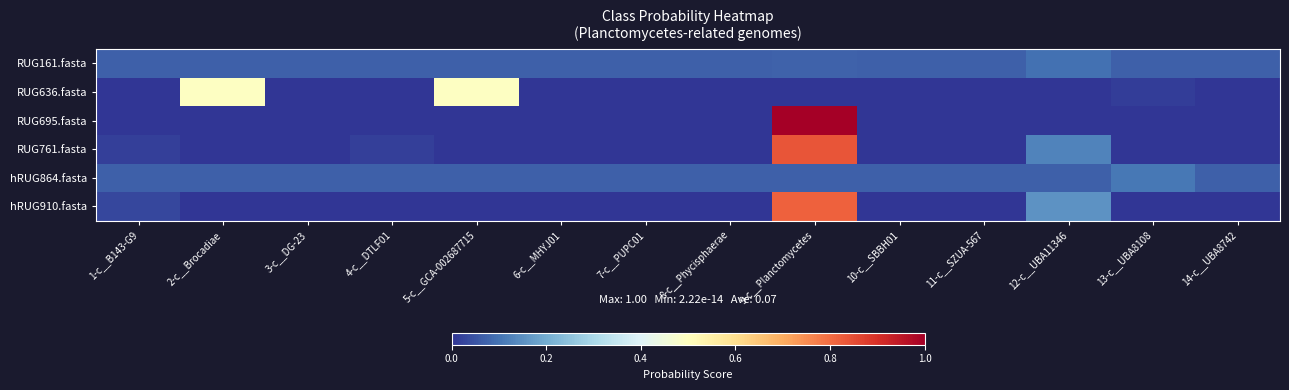

Reading left to right, what are all the values shown in this chart?

RUG161.fasta: 1-c__B143-G9=0.1	2-c__Brocadiae=0.1	3-c__DG-23=0.1	4-c__DTLF01=0.1	5-c__GCA-002687715=0.1	6-c__MHYJ01=0.1	7-c__PUPC01=0.1	8-c__Phycisphaerae=0.1	9-c__Planctomycetes=0.1	10-c__SBBH01=0.1	11-c__SZUA-567=0.1	12-c__UBA11346=0.1	13-c__UBA8108=0.1	14-c__UBA8742=0.1
RUG636.fasta: 1-c__B143-G9=0.0	2-c__Brocadiae=0.5	3-c__DG-23=0.0	4-c__DTLF01=0.0	5-c__GCA-002687715=0.5	6-c__MHYJ01=0.0	7-c__PUPC01=0.0	8-c__Phycisphaerae=0.0	9-c__Planctomycetes=0.0	10-c__SBBH01=0.0	11-c__SZUA-567=0.0	12-c__UBA11346=0.0	13-c__UBA8108=0.0	14-c__UBA8742=0.0
RUG695.fasta: 1-c__B143-G9=0.0	2-c__Brocadiae=0.0	3-c__DG-23=0.0	4-c__DTLF01=0.0	5-c__GCA-002687715=0.0	6-c__MHYJ01=0.0	7-c__PUPC01=0.0	8-c__Phycisphaerae=0.0	9-c__Planctomycetes=1.0	10-c__SBBH01=0.0	11-c__SZUA-567=0.0	12-c__UBA11346=0.0	13-c__UBA8108=0.0	14-c__UBA8742=0.0
RUG761.fasta: 1-c__B143-G9=0.0	2-c__Brocadiae=0.0	3-c__DG-23=0.0	4-c__DTLF01=0.0	5-c__GCA-002687715=0.0	6-c__MHYJ01=0.0	7-c__PUPC01=0.0	8-c__Phycisphaerae=0.0	9-c__Planctomycetes=0.8	10-c__SBBH01=0.0	11-c__SZUA-567=0.0	12-c__UBA11346=0.1	13-c__UBA8108=0.0	14-c__UBA8742=0.0
hRUG864.fasta: 1-c__B143-G9=0.1	2-c__Brocadiae=0.1	3-c__DG-23=0.1	4-c__DTLF01=0.1	5-c__GCA-002687715=0.1	6-c__MHYJ01=0.1	7-c__PUPC01=0.1	8-c__Phycisphaerae=0.1	9-c__Planctomycetes=0.1	10-c__SBBH01=0.1	11-c__SZUA-567=0.1	12-c__UBA11346=0.1	13-c__UBA8108=0.1	14-c__UBA8742=0.1
hRUG910.fasta: 1-c__B143-G9=0.0	2-c__Brocadiae=0.0	3-c__DG-23=0.0	4-c__DTLF01=0.0	5-c__GCA-002687715=0.0	6-c__MHYJ01=0.0	7-c__PUPC01=0.0	8-c__Phycisphaerae=0.0	9-c__Planctomycetes=0.8	10-c__SBBH01=0.0	11-c__SZUA-567=0.0	12-c__UBA11346=0.2	13-c__UBA8108=0.0	14-c__UBA8742=0.0